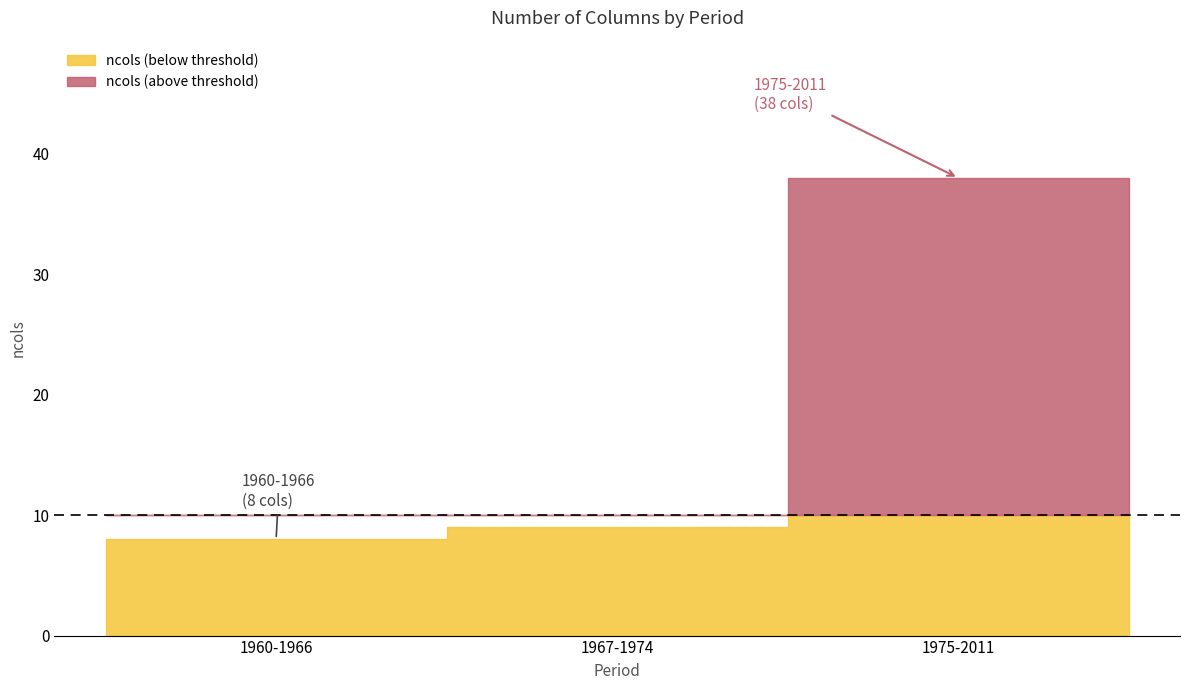

The value at 1975-2011 is 53. True or false?

False